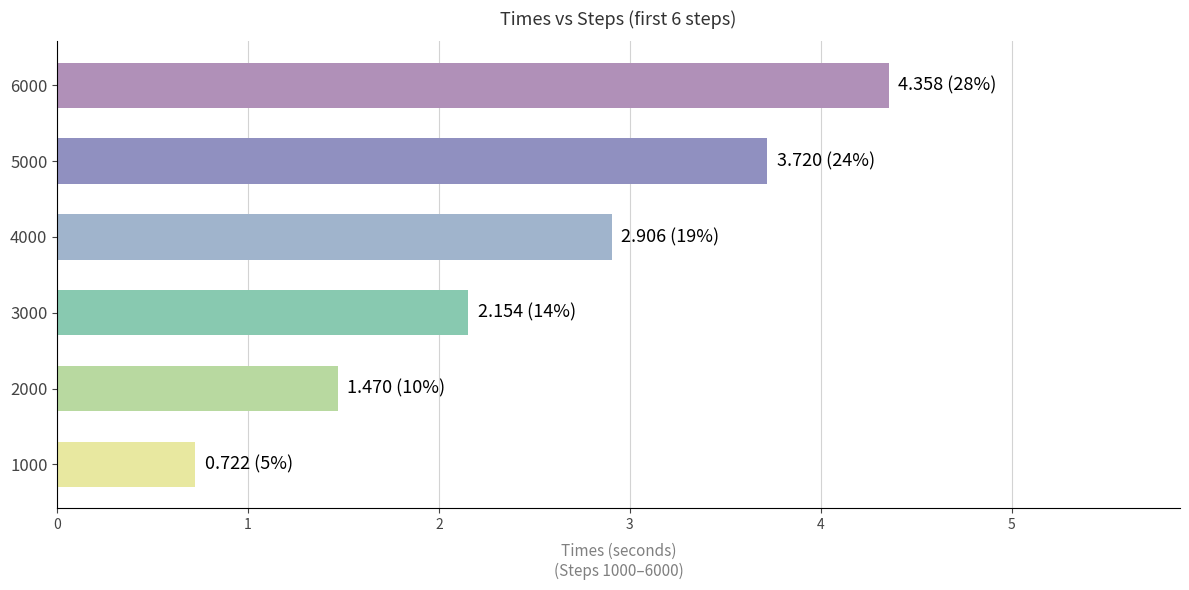

What is the difference between the maximum and minimum values?

3.6